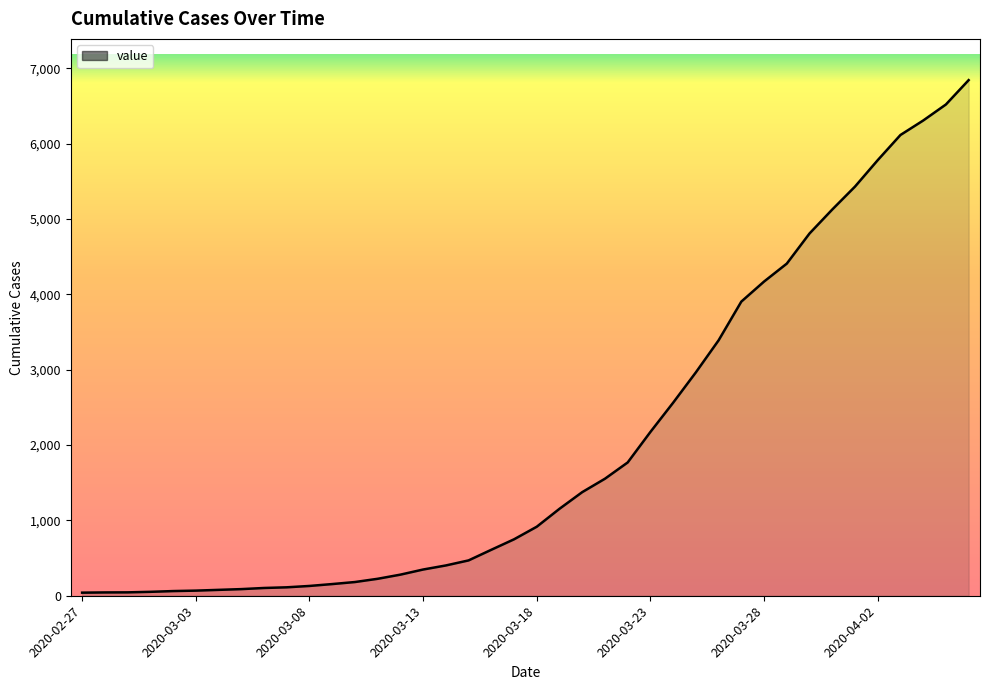

What is the greatest value displayed?

6843